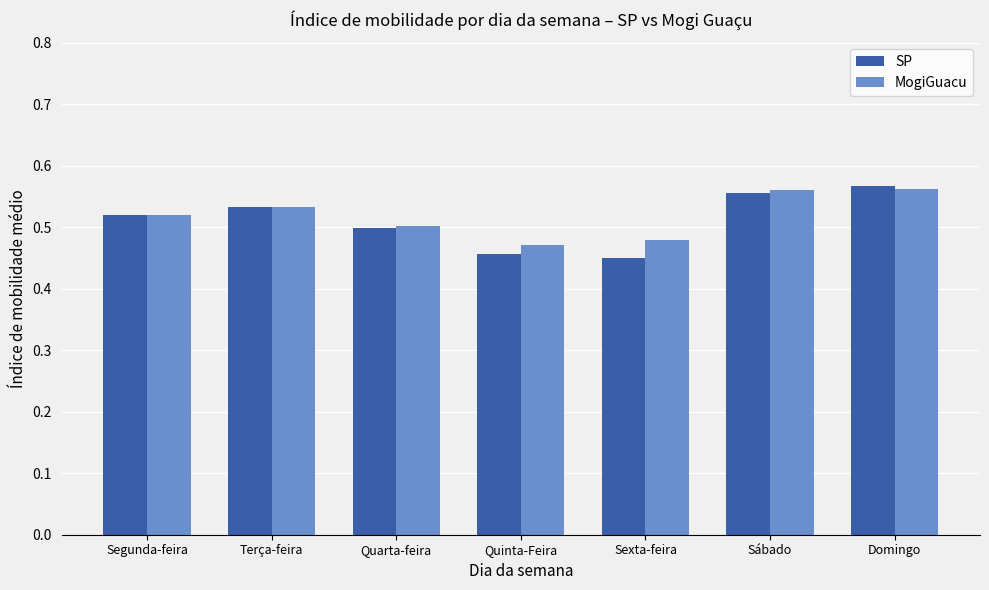

What are all the series names shown in the legend?

SP, MogiGuacu